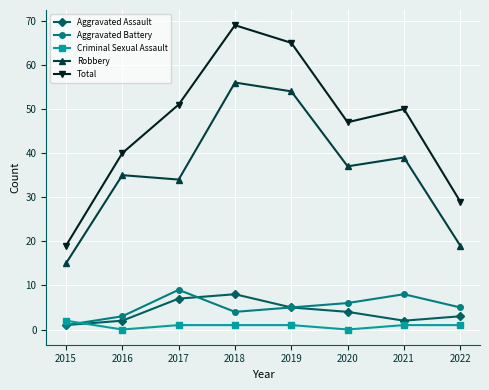

At which label does Criminal Sexual Assault first exceed 1?

2015